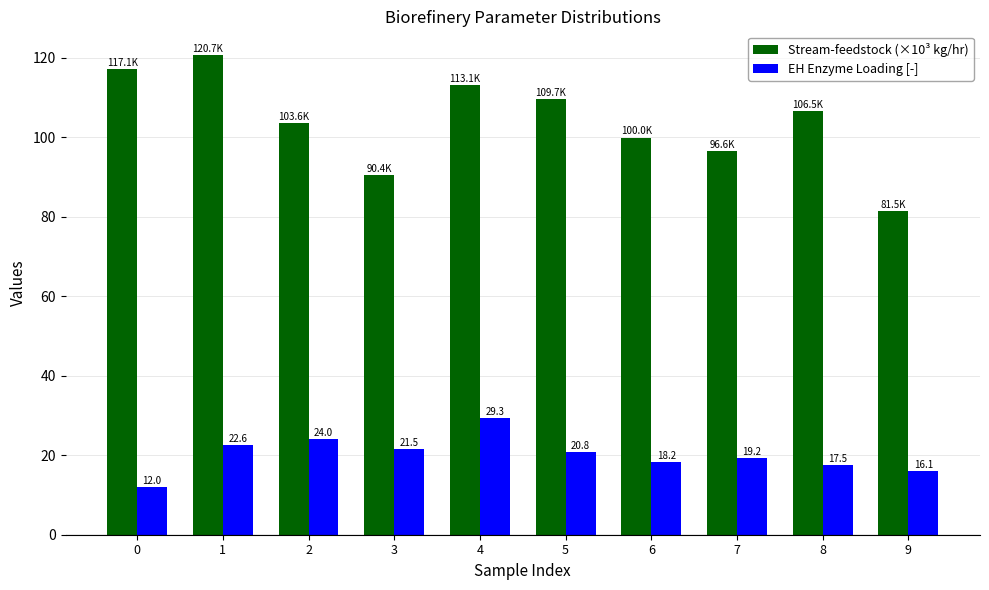

Which series changed the most between 0 and 5?

EH Enzyme Loading [-]